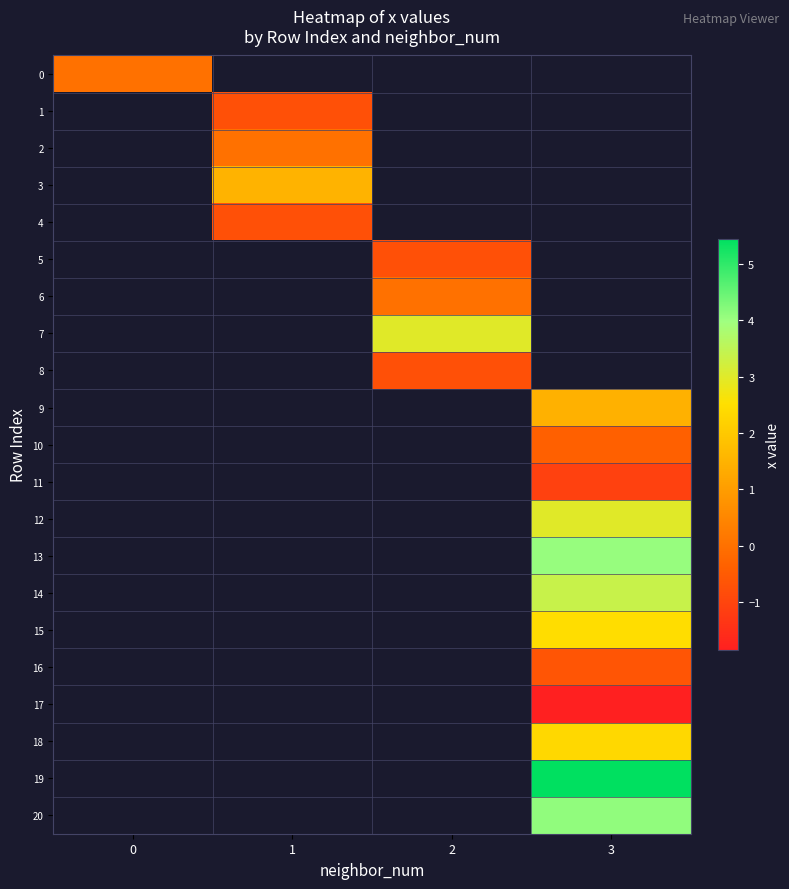

Is the value of 12 at 0 greater than the value of 1 at 0?

No